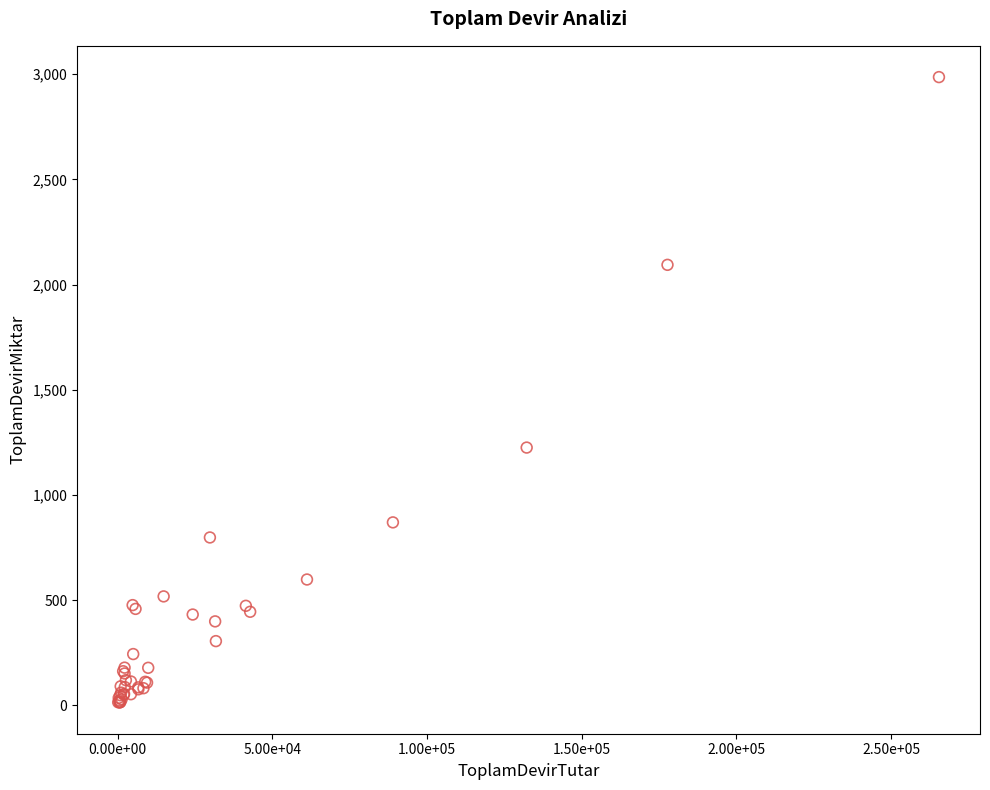

What Y value in the scatter plot is closest to 1499?

1225.2